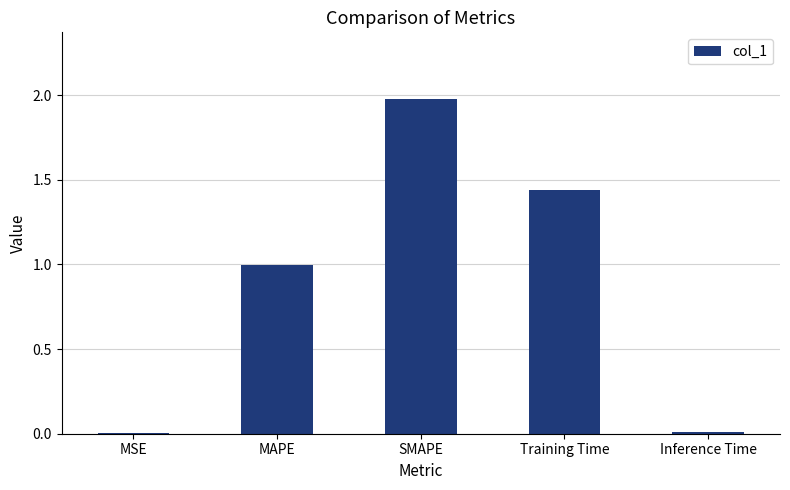

What is the average value?

0.9